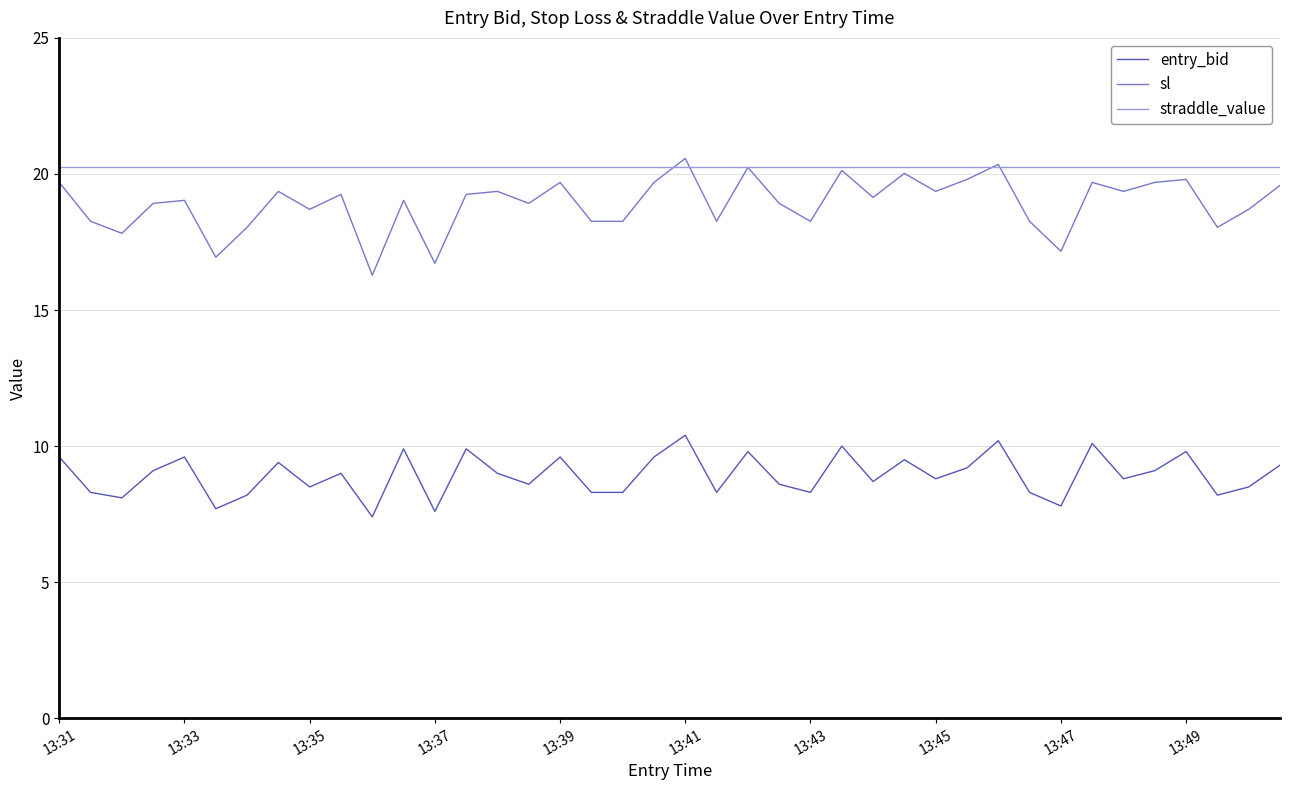

What is the minimum value shown in the chart?

7.4